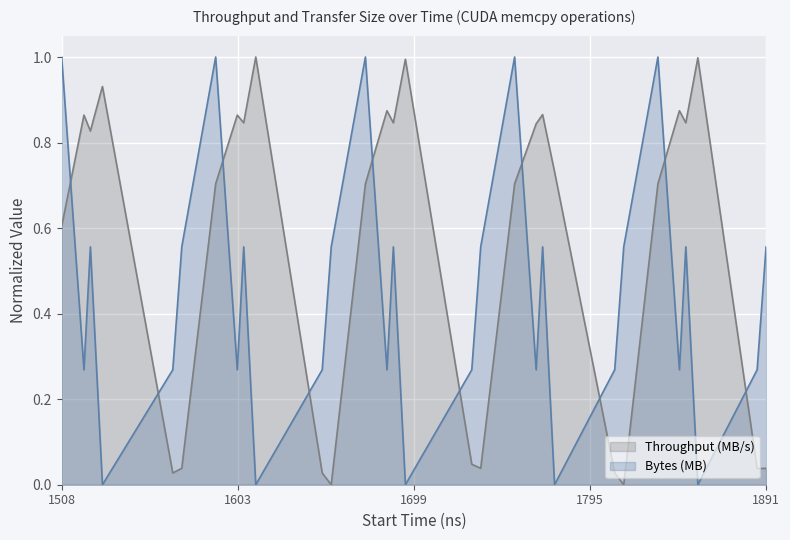

What is the difference between the maximum and minimum values in the Bytes (MB) series?

1.0